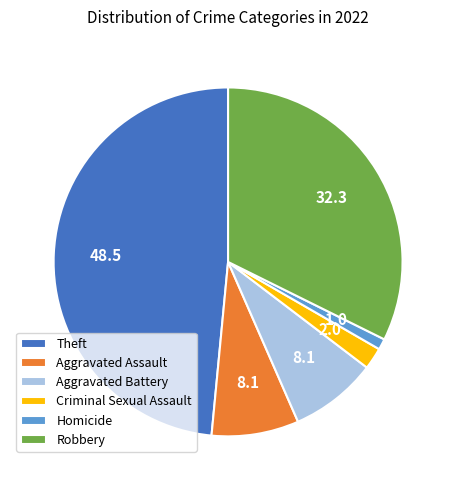

Do Criminal Sexual Assault and Homicide together represent more than half of the pie?

No